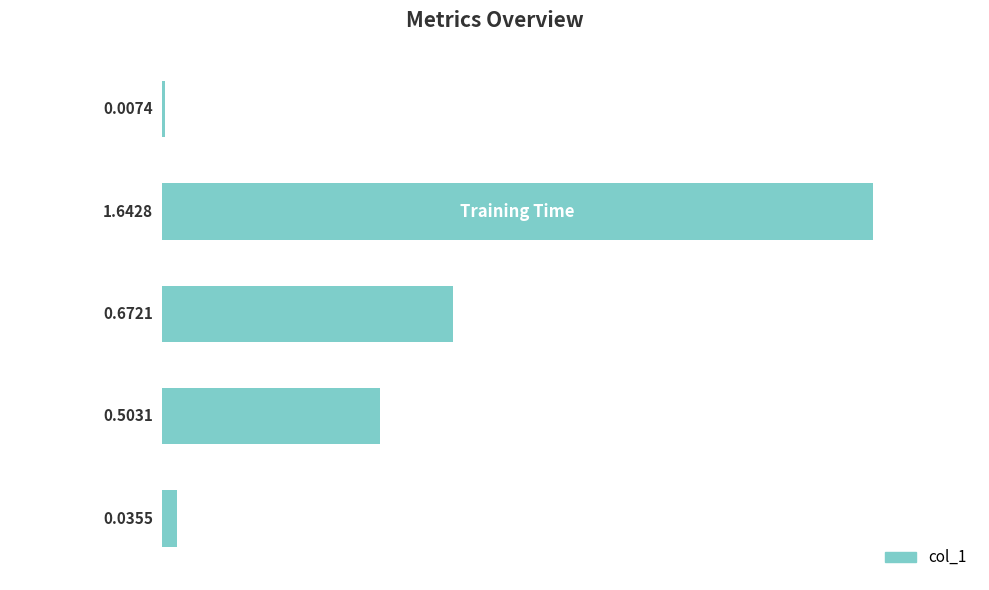

What is the difference between the second highest and second lowest values?

0.6